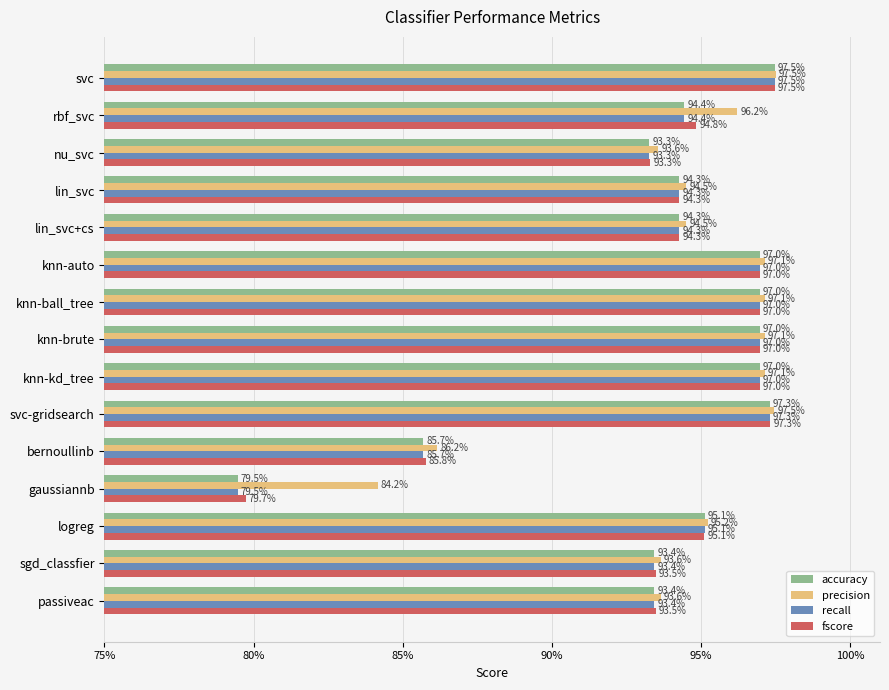

Reading left to right, what are all the values shown in this chart?

accuracy: 1.0	0.9	0.9	0.9	0.9	1.0	1.0	1.0	1.0	1.0	0.9	0.8	1.0	0.9	0.9
precision: 1.0	1.0	0.9	0.9	0.9	1.0	1.0	1.0	1.0	1.0	0.9	0.8	1.0	0.9	0.9
recall: 1.0	0.9	0.9	0.9	0.9	1.0	1.0	1.0	1.0	1.0	0.9	0.8	1.0	0.9	0.9
fscore: 1.0	0.9	0.9	0.9	0.9	1.0	1.0	1.0	1.0	1.0	0.9	0.8	1.0	0.9	0.9